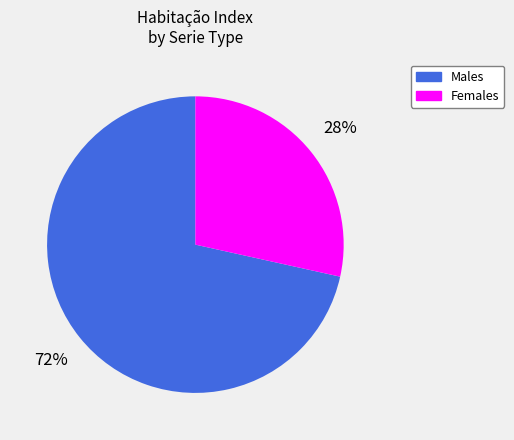

To the nearest percent, what portion does Males represent?

72%